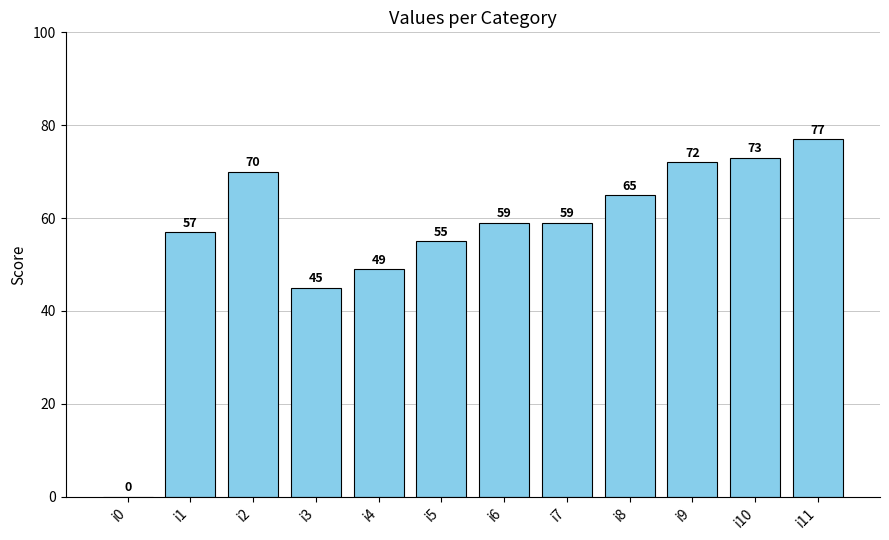

How many values are above zero?

11